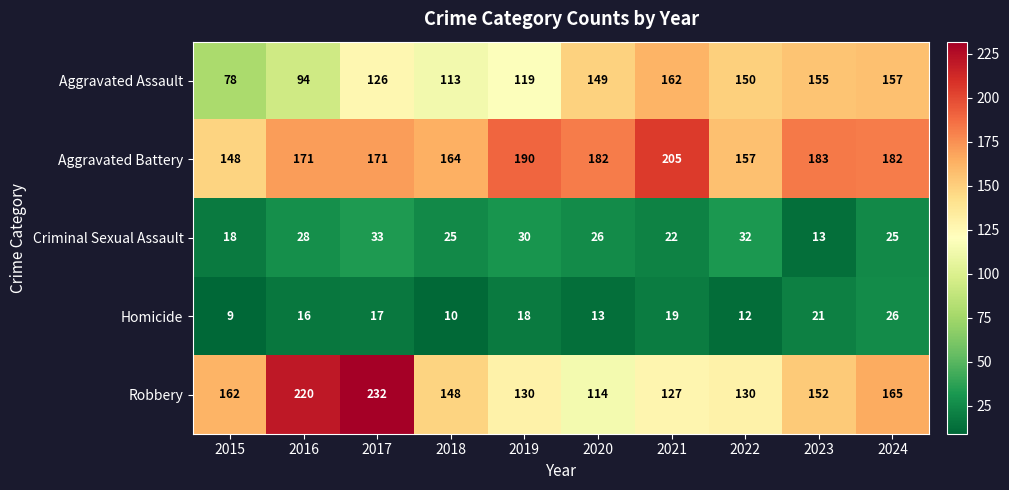

Count the Criminal Sexual Assault values in the range 22 to 30.

6